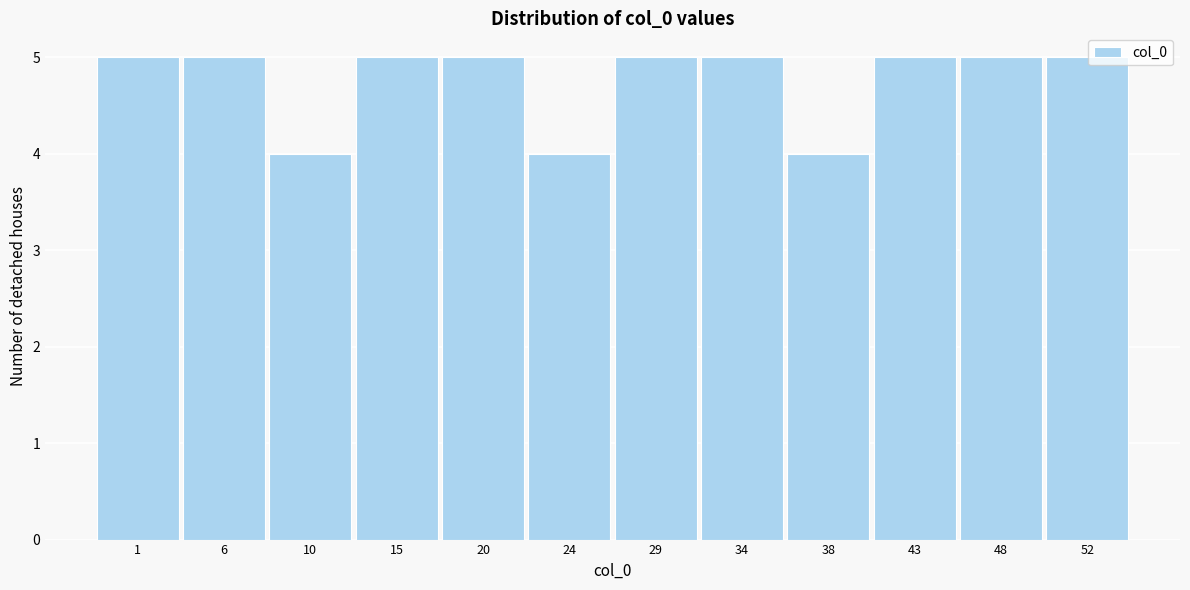

Reading left to right, transcribe all the data shown in this chart.

5	5	4	5	5	4	5	5	4	5	5	5